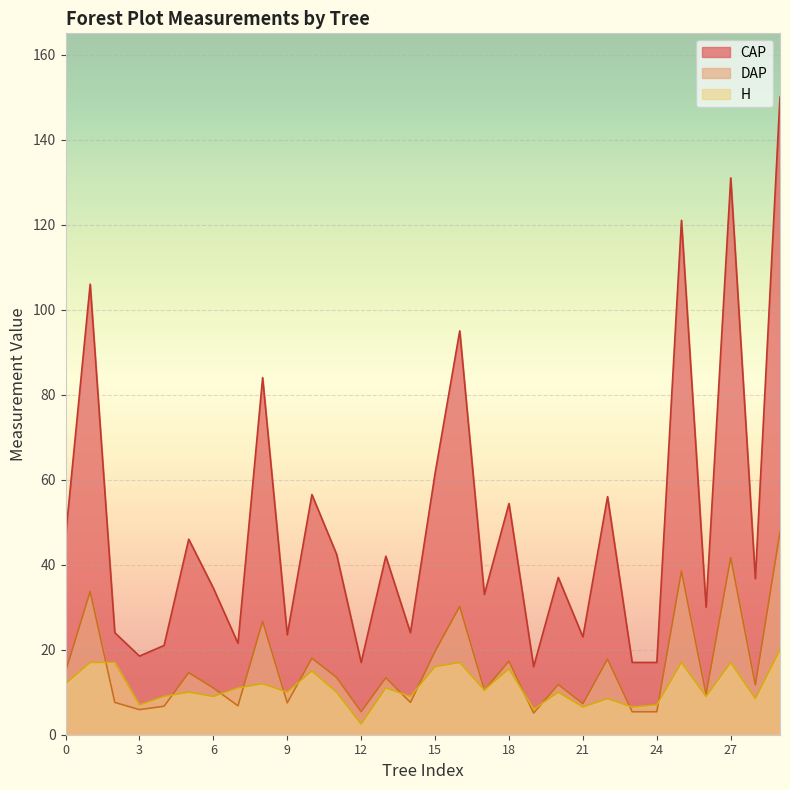

True or false: H and CAP intersect in this chart.

False